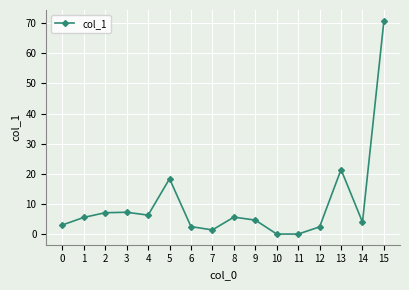

What is the average value?

10.0